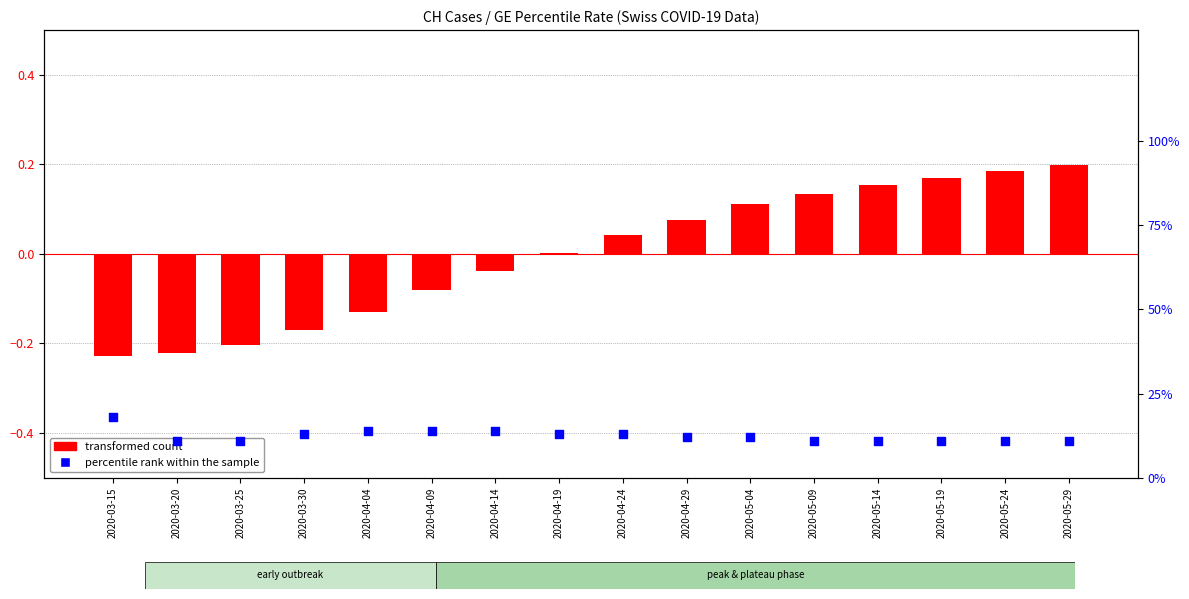

Which series has the largest total across all categories?

percentile rank within the sample